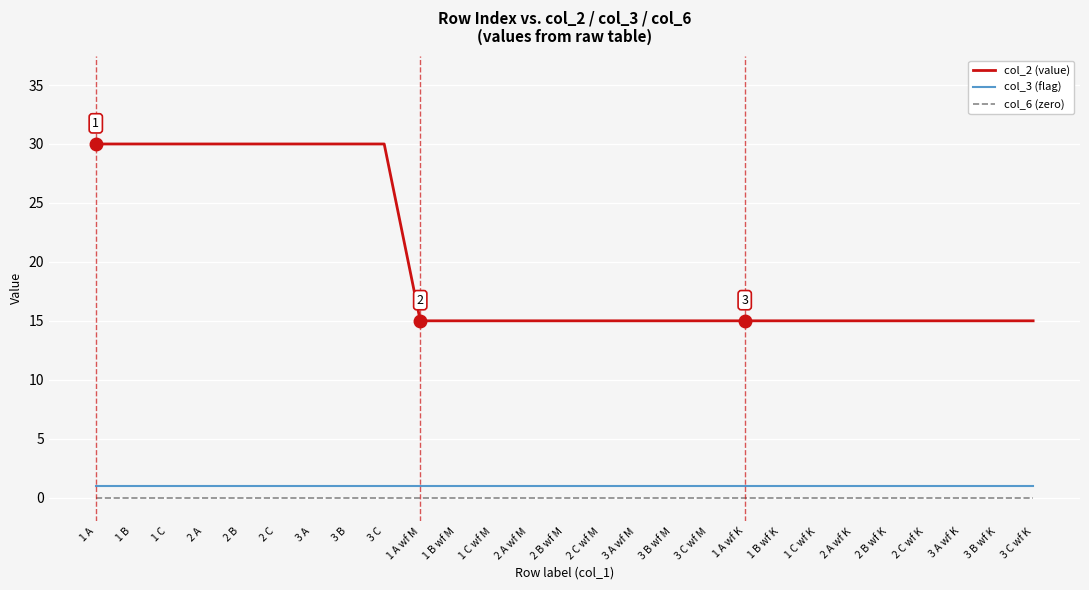

What is the total value across all series at 3 C wf K?

16